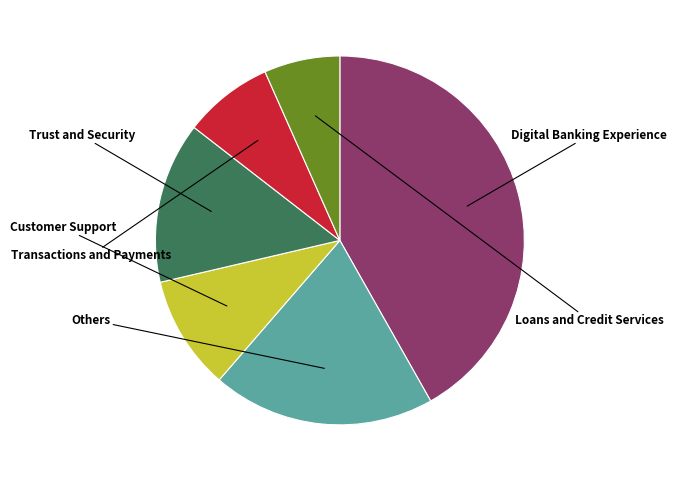

Is there any slice that represents more than half of the pie?

No